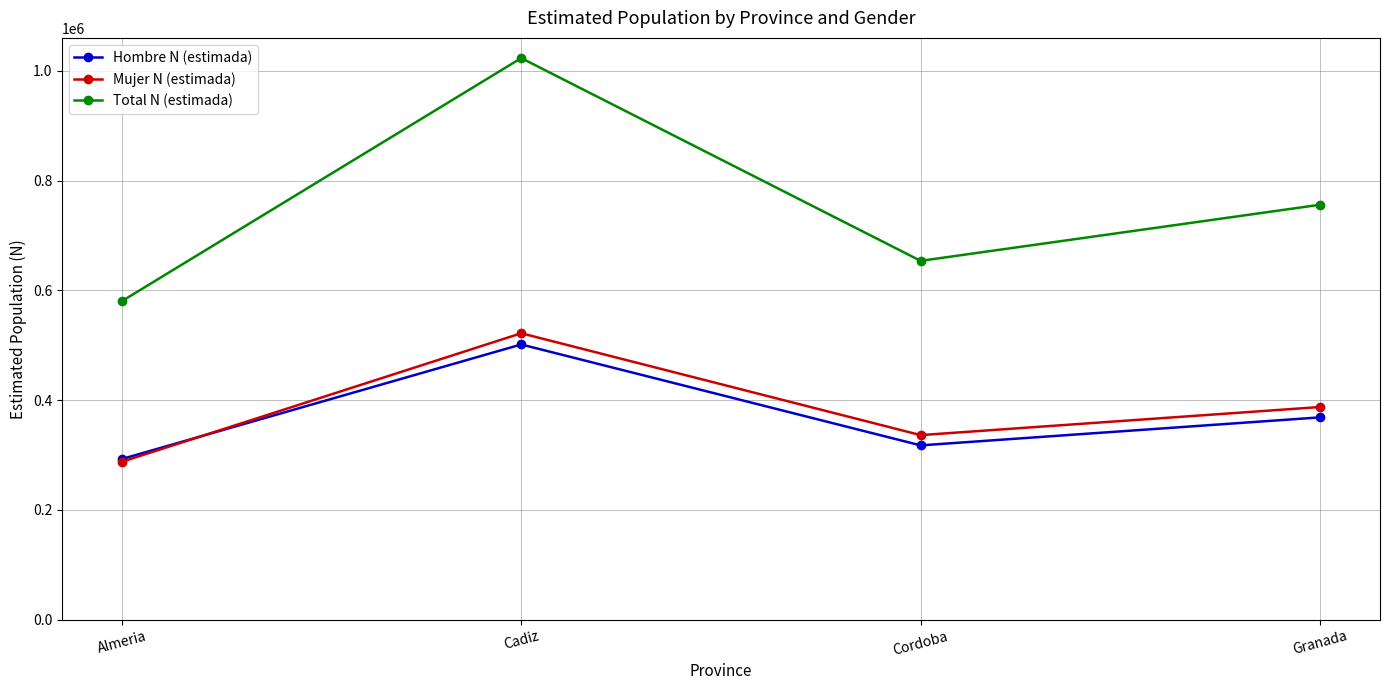

Where is Hombre N (estimada) nearest to the value 397111?

Granada